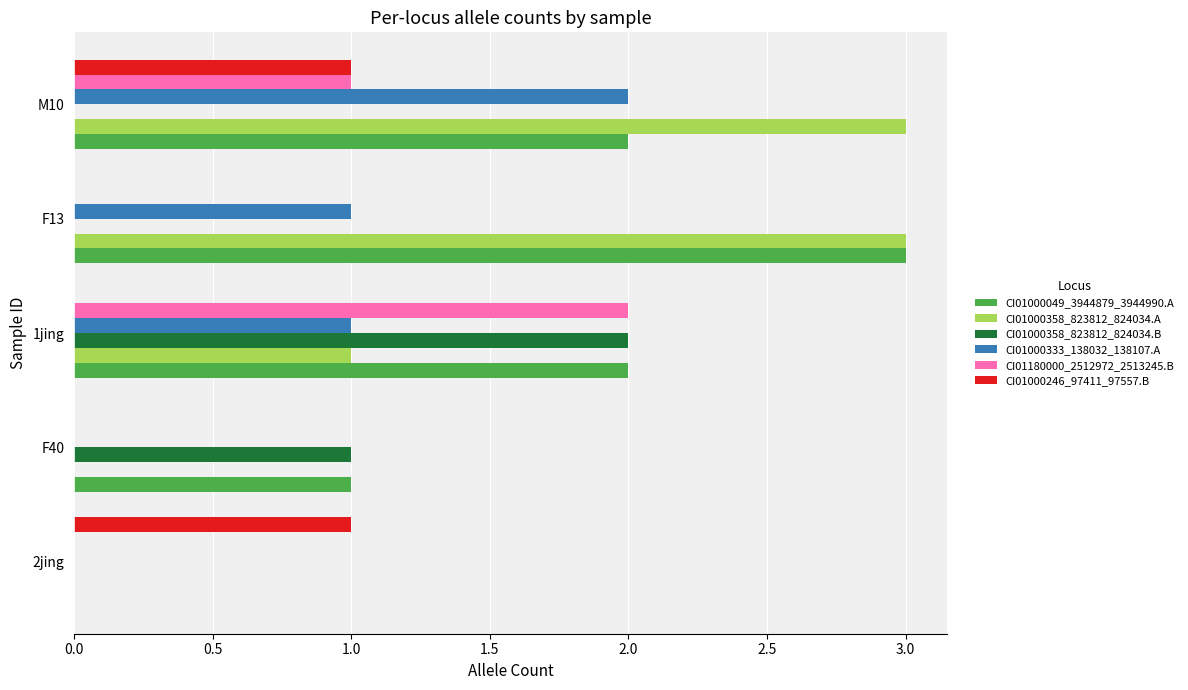

What is the maximum value shown in the chart?

3